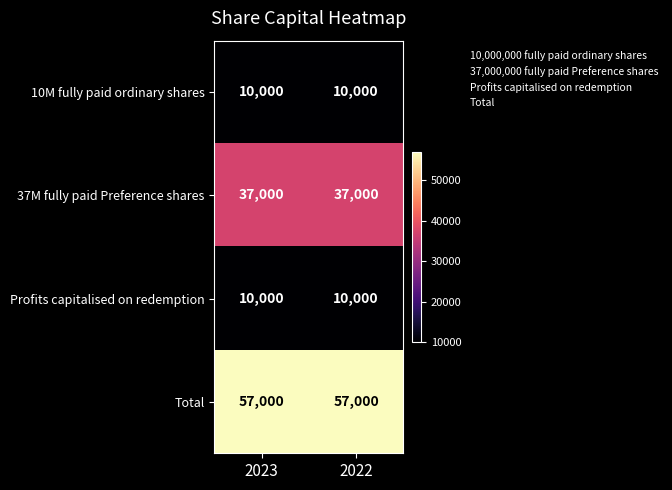

What is the total value across all series at 2022?

114000